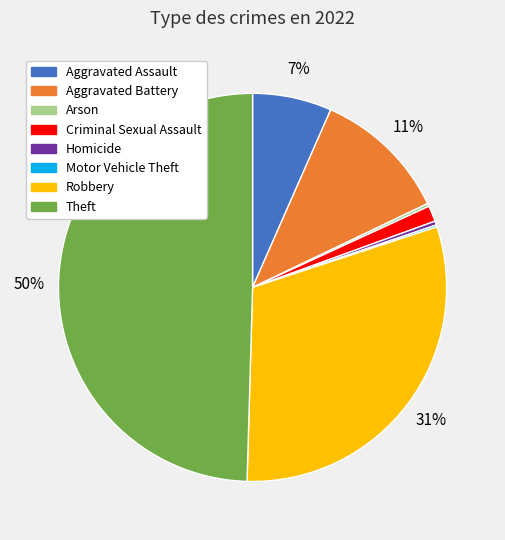

To the nearest percent, what percentage of the pie is Theft?

50%